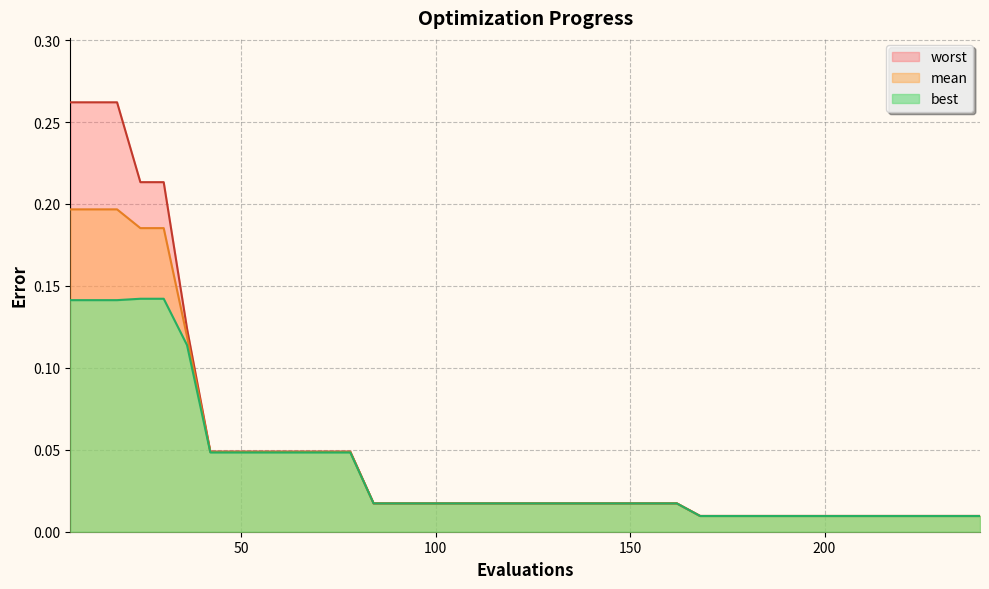

Reading left to right, extract all data points from this chart.

mean: 0.2	0.2	0.2	0.2	0.2	0.1	0.0	0.0	0.0	0.0	0.0	0.0	0.0	0.0	0.0	0.0	0.0	0.0	0.0	0.0	0.0	0.0	0.0	0.0	0.0	0.0	0.0	0.0	0.0	0.0	0.0	0.0	0.0	0.0	0.0	0.0	0.0	0.0	0.0	0.0
best: 0.1	0.1	0.1	0.1	0.1	0.1	0.0	0.0	0.0	0.0	0.0	0.0	0.0	0.0	0.0	0.0	0.0	0.0	0.0	0.0	0.0	0.0	0.0	0.0	0.0	0.0	0.0	0.0	0.0	0.0	0.0	0.0	0.0	0.0	0.0	0.0	0.0	0.0	0.0	0.0
worst: 0.3	0.3	0.3	0.2	0.2	0.1	0.0	0.0	0.0	0.0	0.0	0.0	0.0	0.0	0.0	0.0	0.0	0.0	0.0	0.0	0.0	0.0	0.0	0.0	0.0	0.0	0.0	0.0	0.0	0.0	0.0	0.0	0.0	0.0	0.0	0.0	0.0	0.0	0.0	0.0